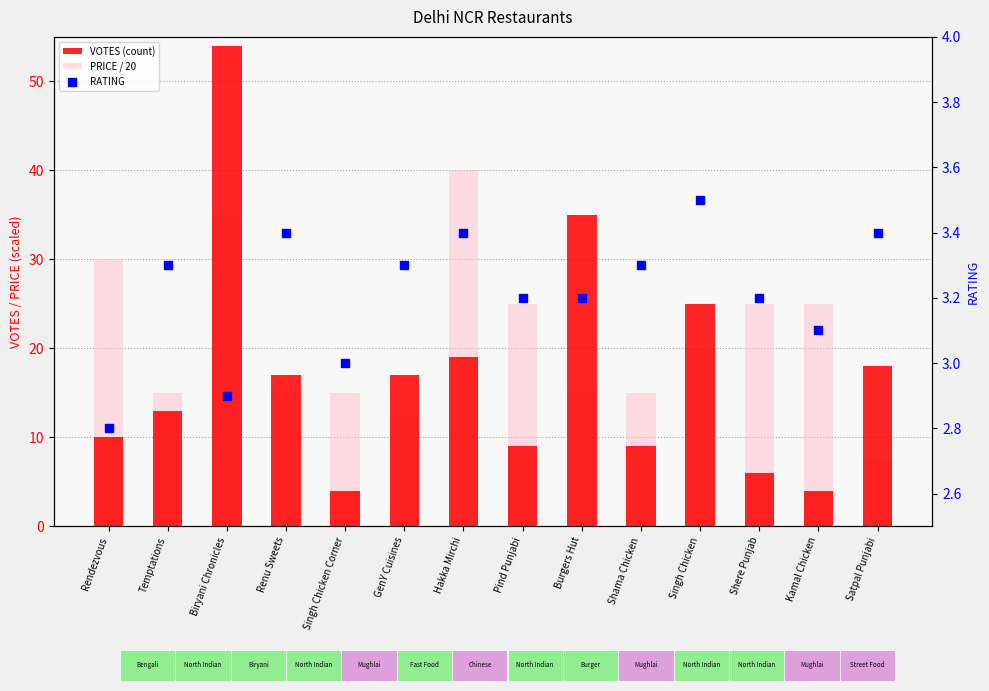

Which series has the largest total across all categories?

PRICE / 20